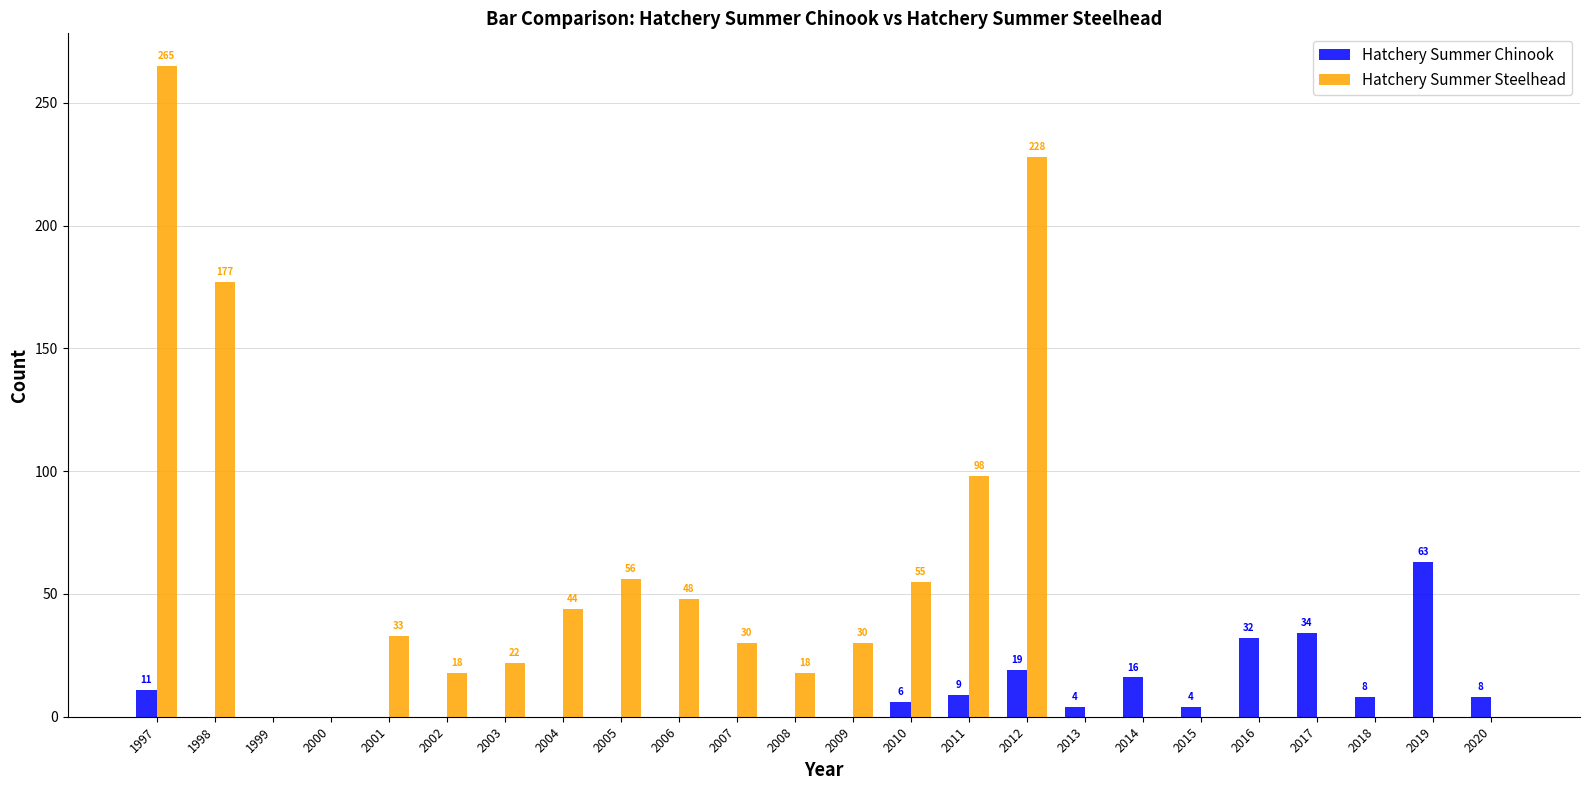

Which series changed the most between 2000 and 2006?

Hatchery Summer Steelhead